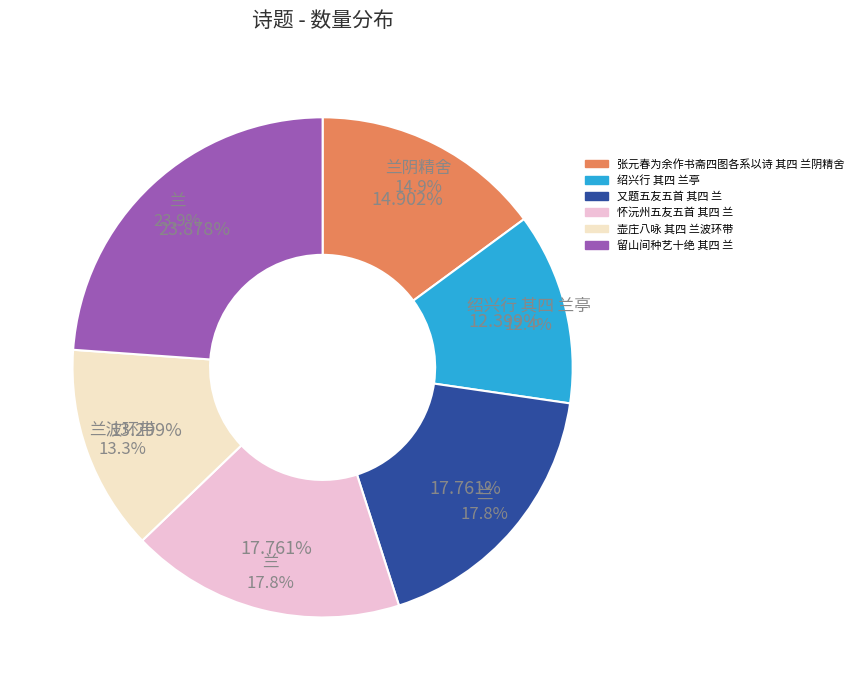

How much of the chart is everything except 又题五友五首 其四 兰?

82.2%